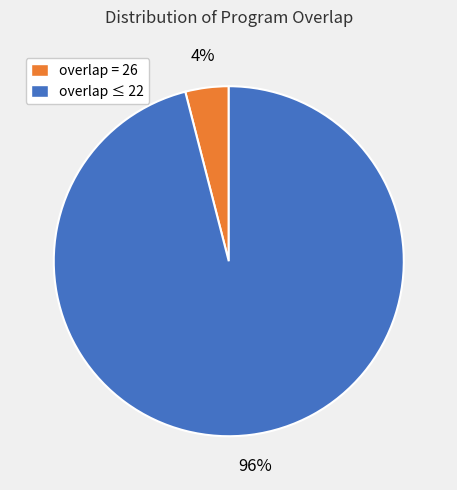

How many segments does this pie chart have?

2